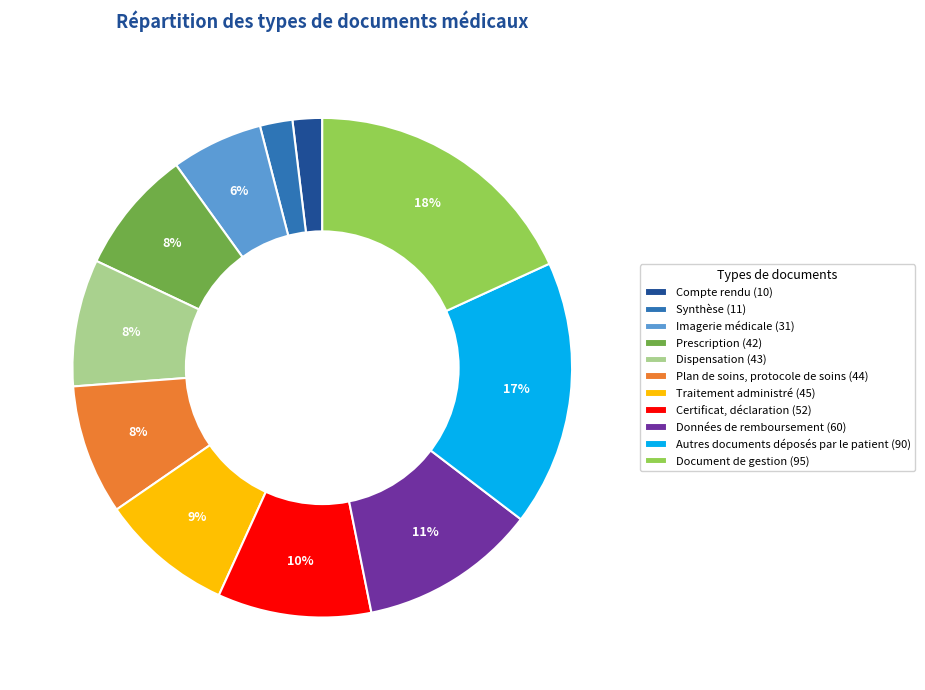

Is there a majority slice in this chart?

No